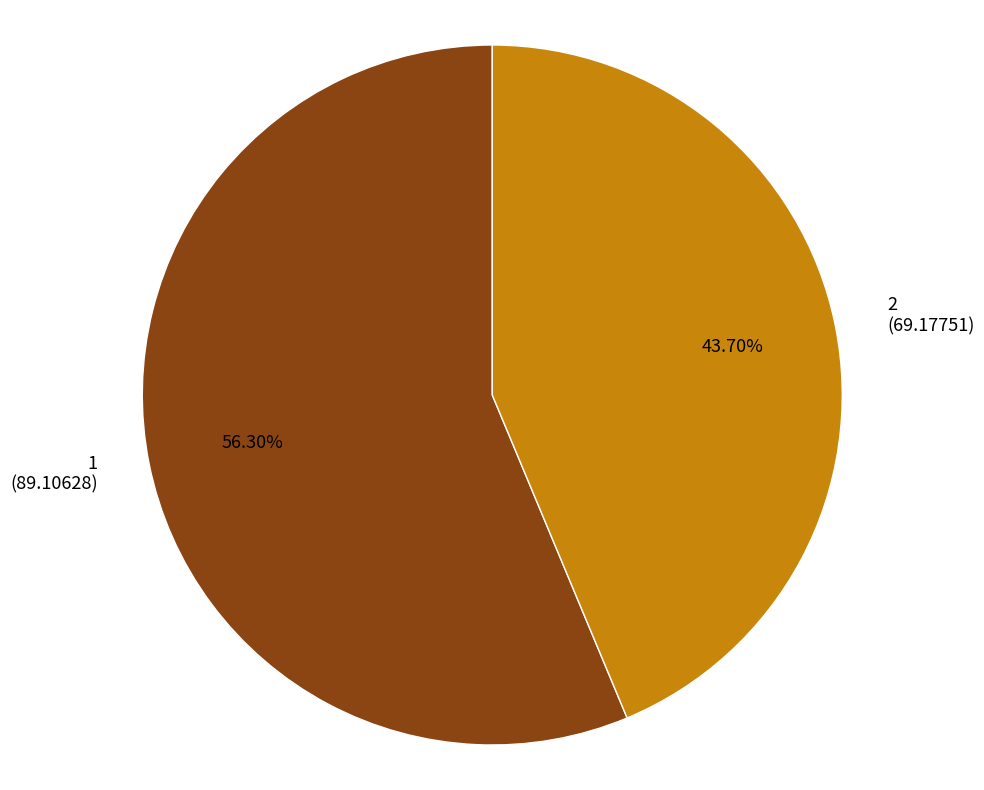

Which slice is the smallest?

2